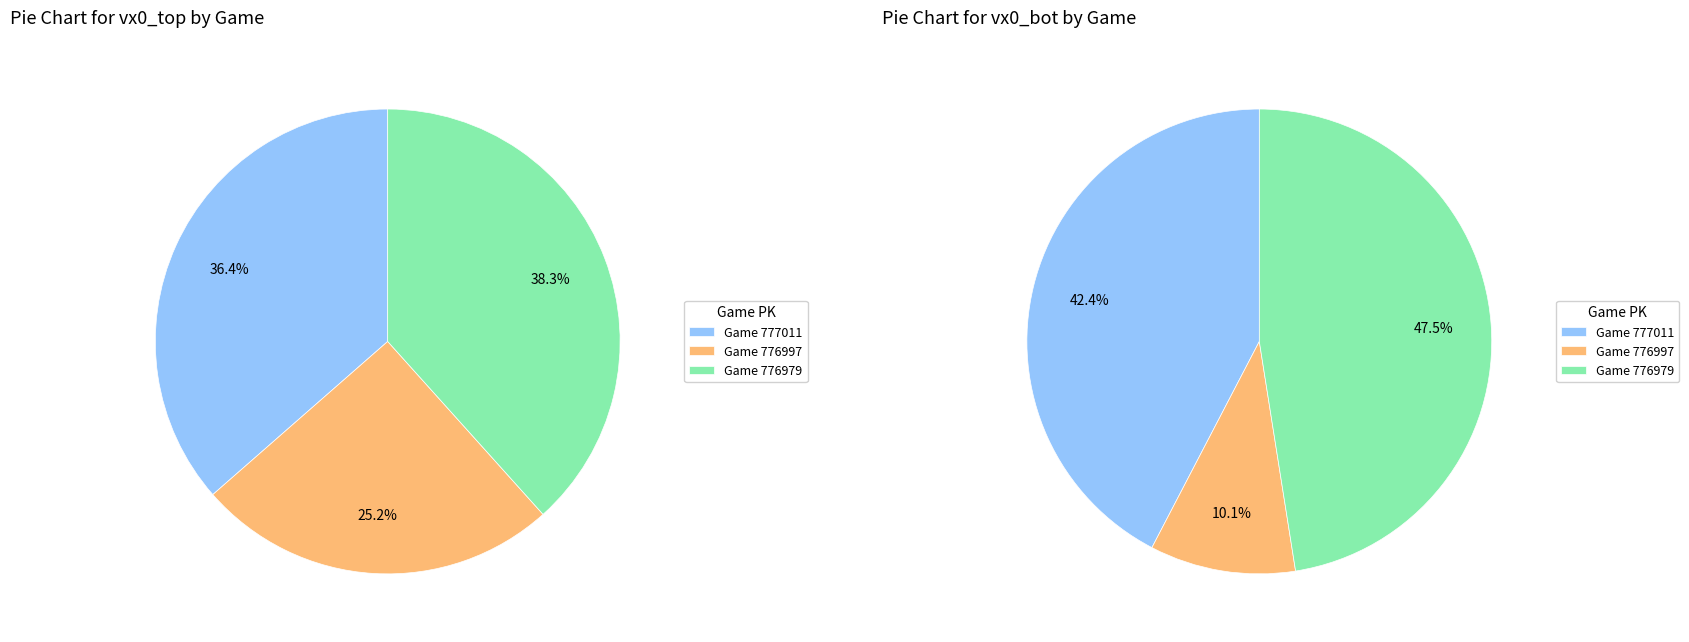

What is the ratio of the value at 776979 to the value at 776997?

1.5